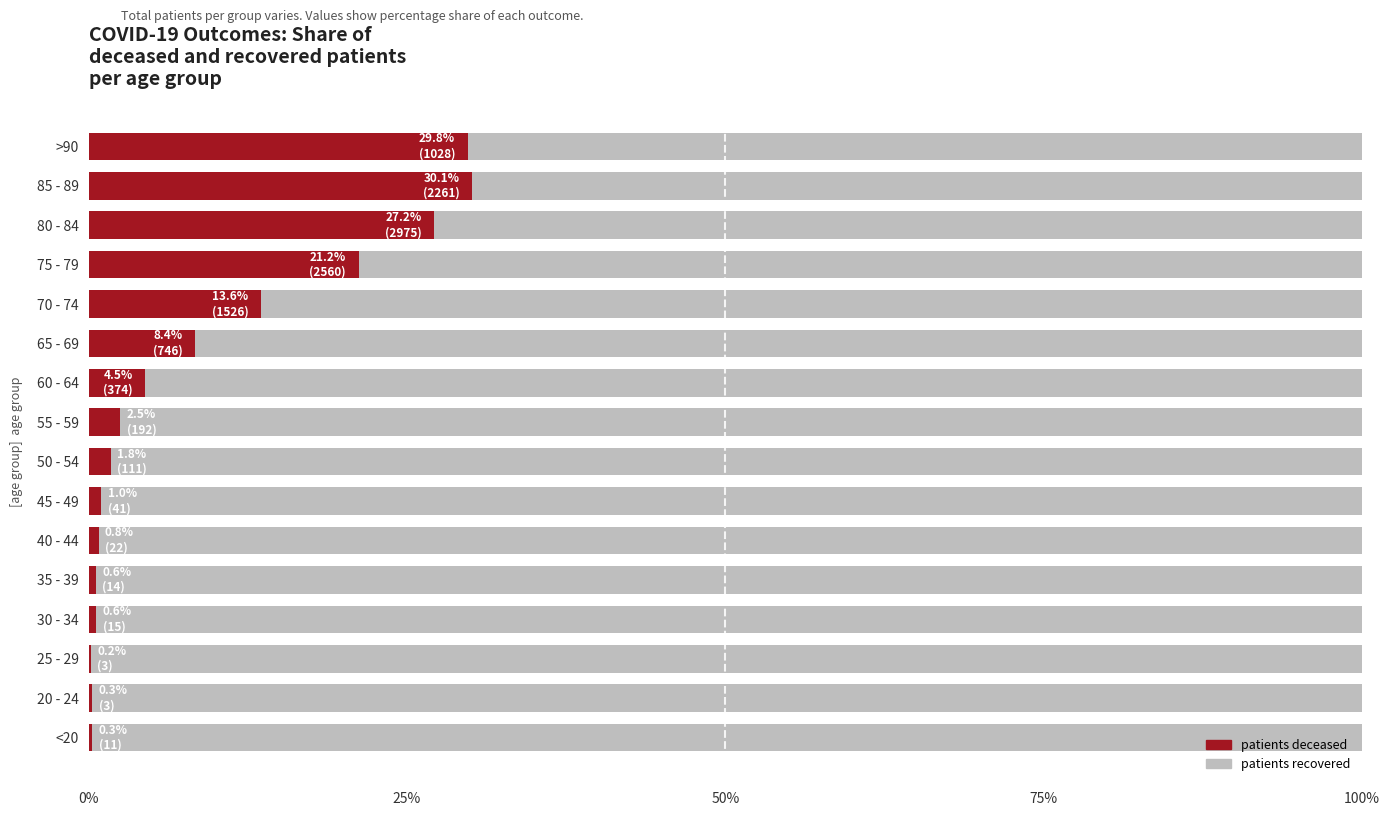

What is the total value across all series at 60 - 64?

100.0